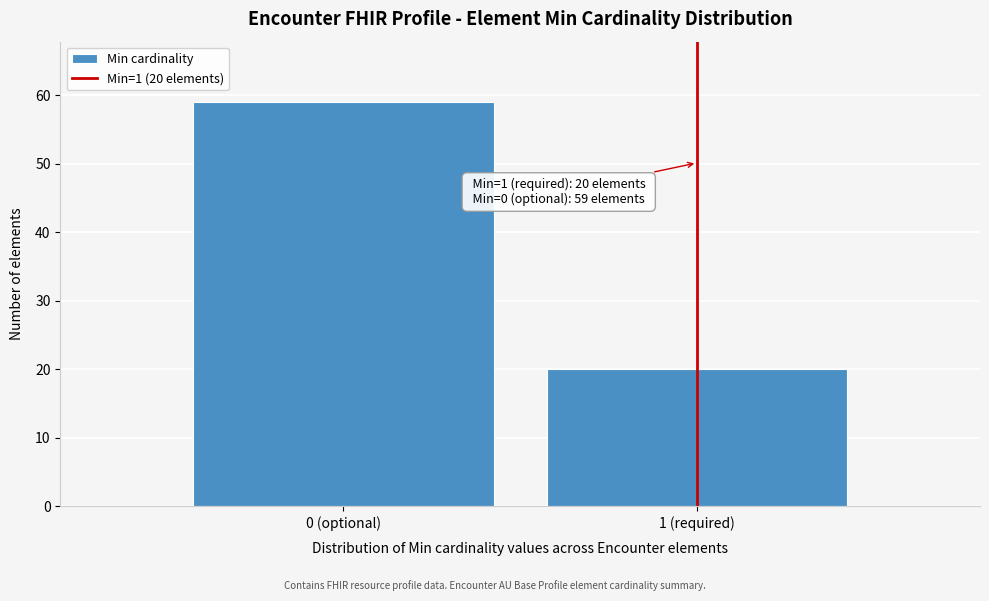

Reading left to right, transcribe all the data shown in this chart.

59	20